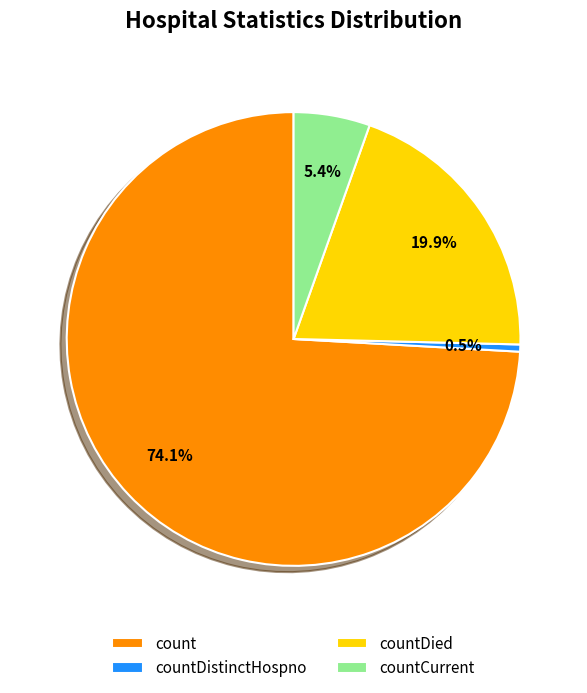

Is there any slice that represents more than half of the pie?

Yes